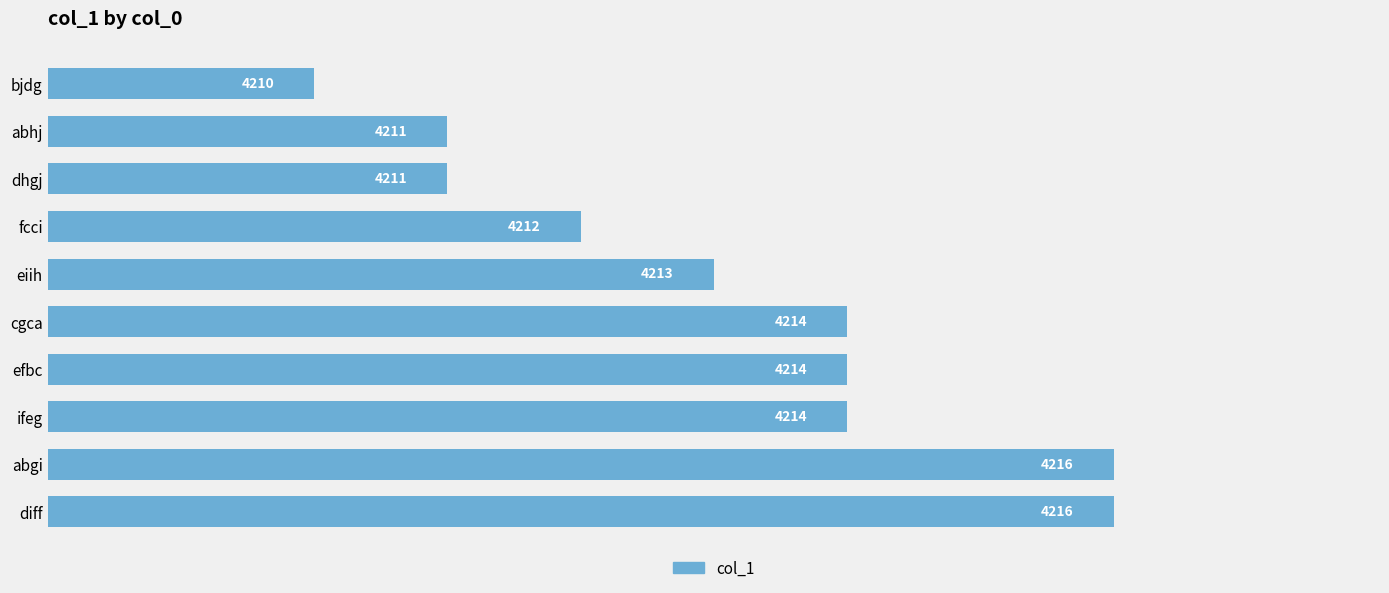

What value does the data have at abgi?

4216